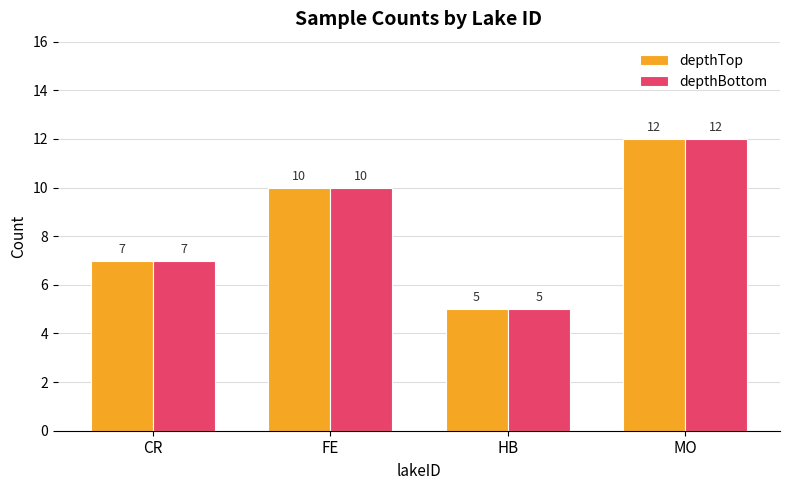

What are all the series names shown in the legend?

depthTop, depthBottom